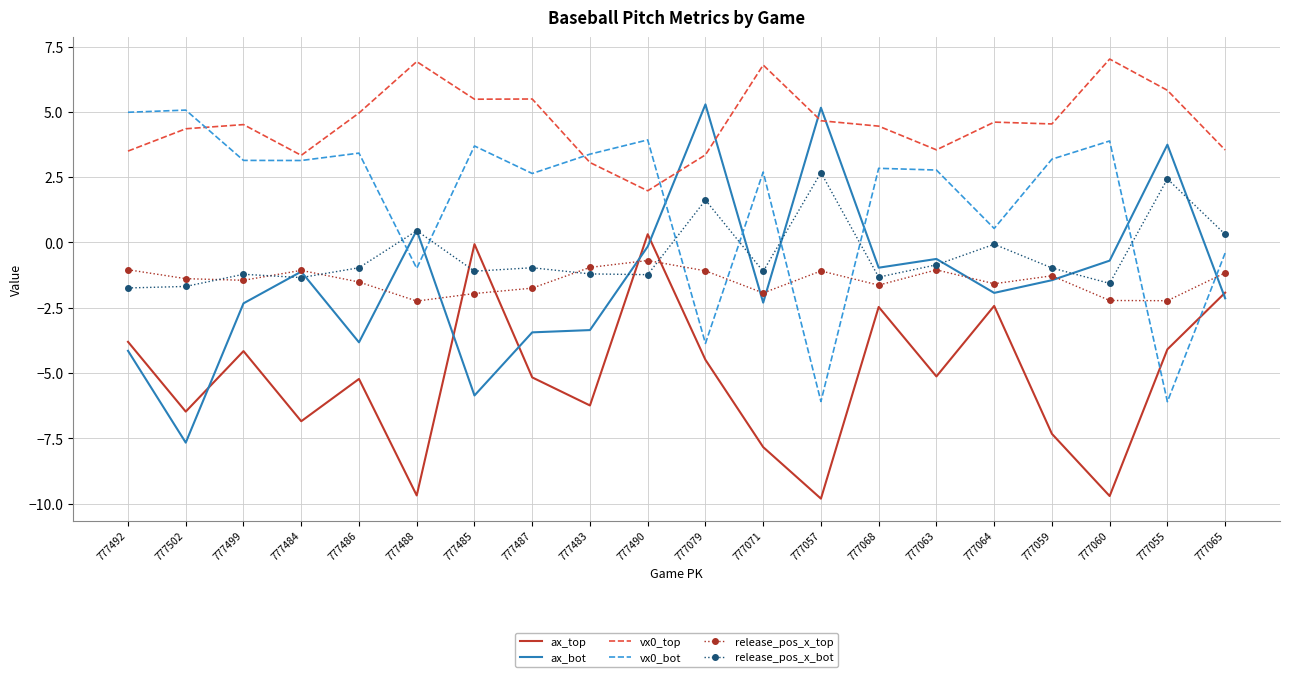

True or false: ax_bot and vx0_top intersect in this chart.

True